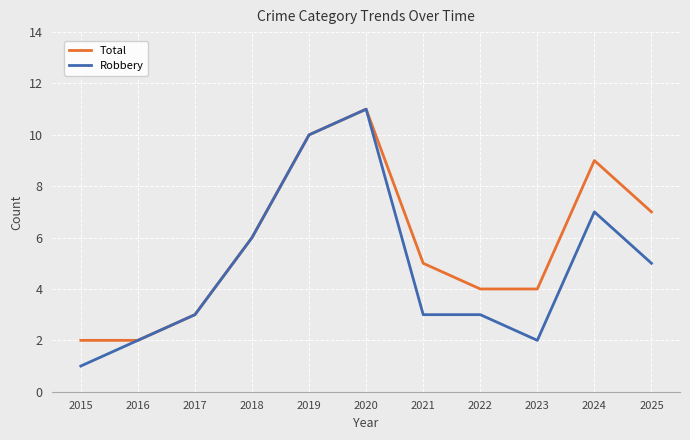

What is the highest value of the Total series?

11